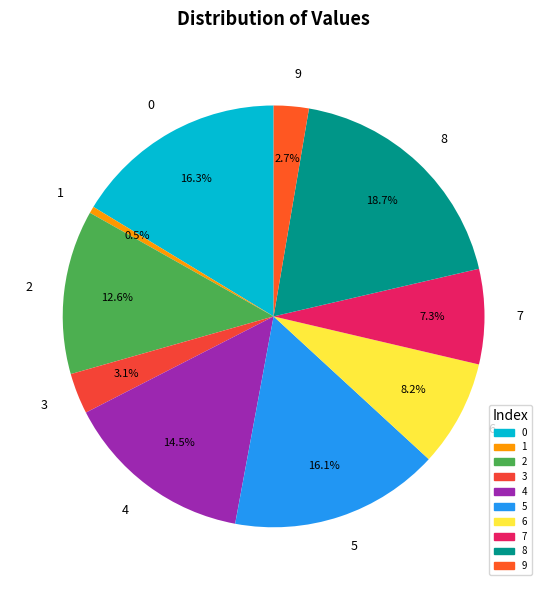

Which has a higher value, 1 or 3?

3